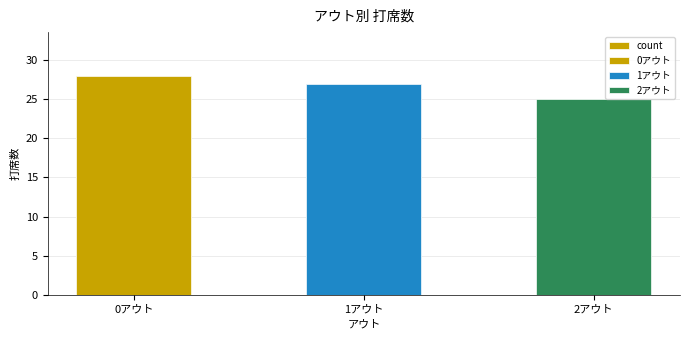

Is it true that the value at 2アウト is 25?

True